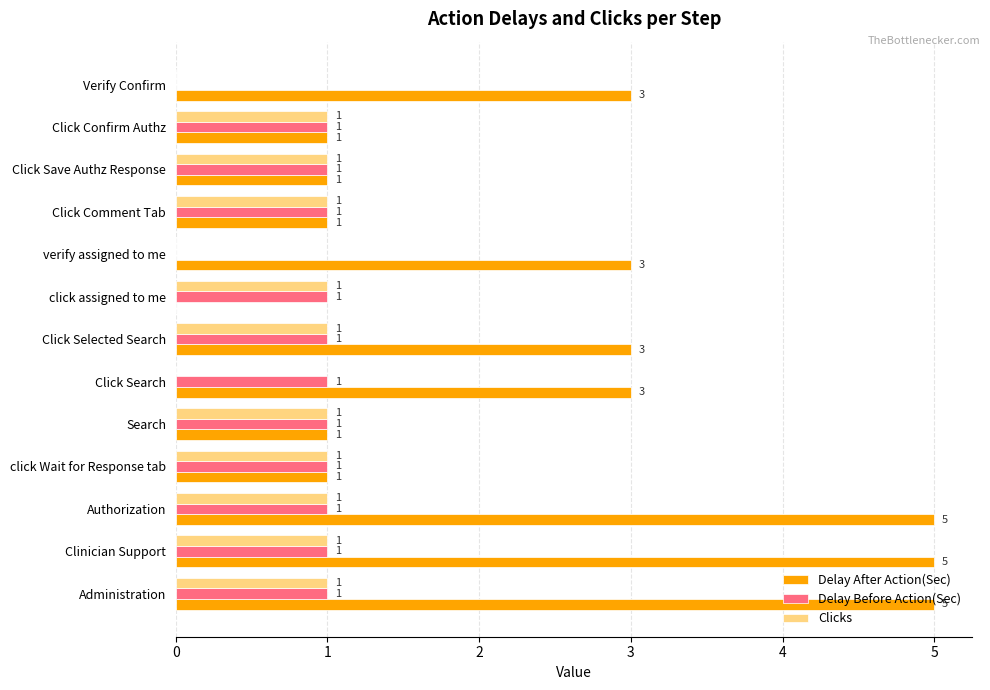

How many Clicks values are between 1 and 2?

10